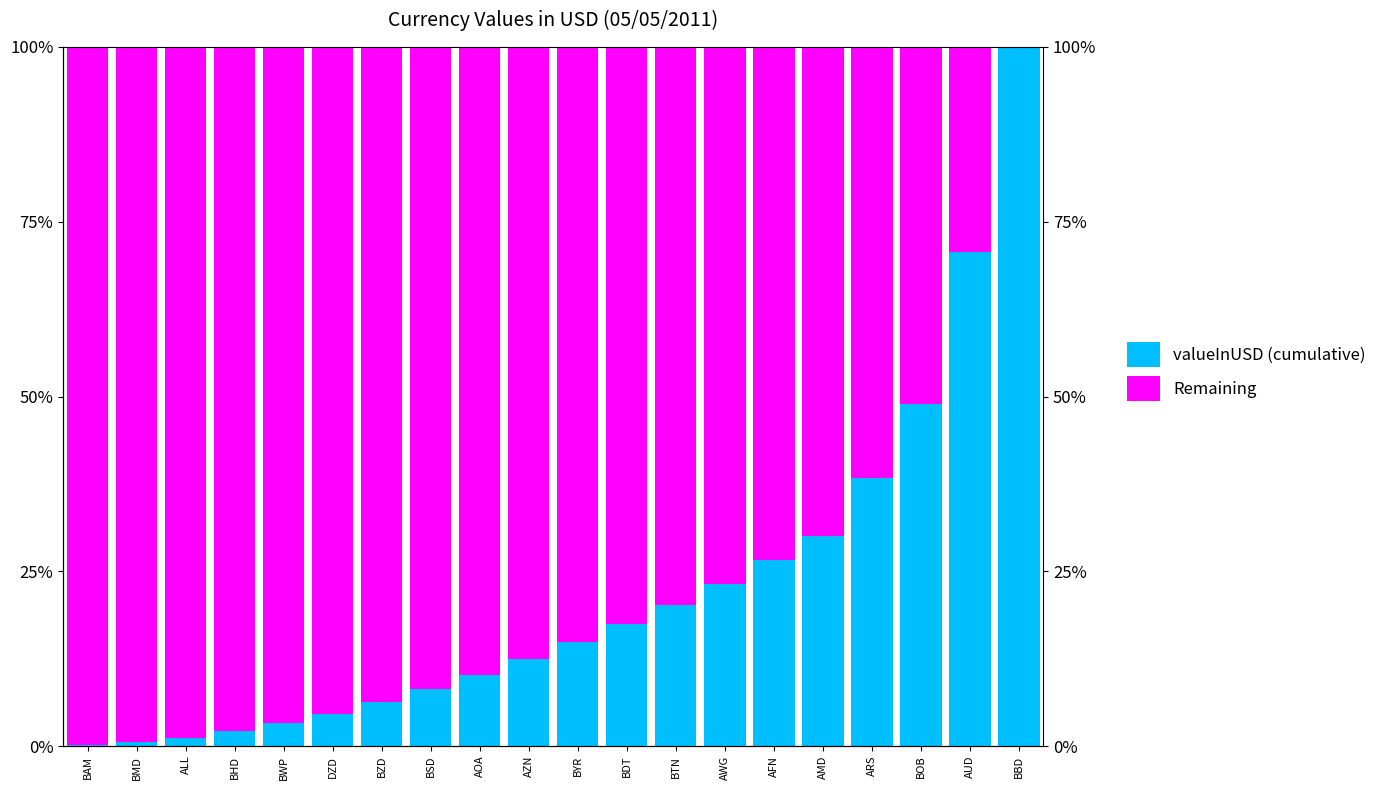

The valueInUSD (cumulative) series shows 31.1 at BDT. True or false?

False